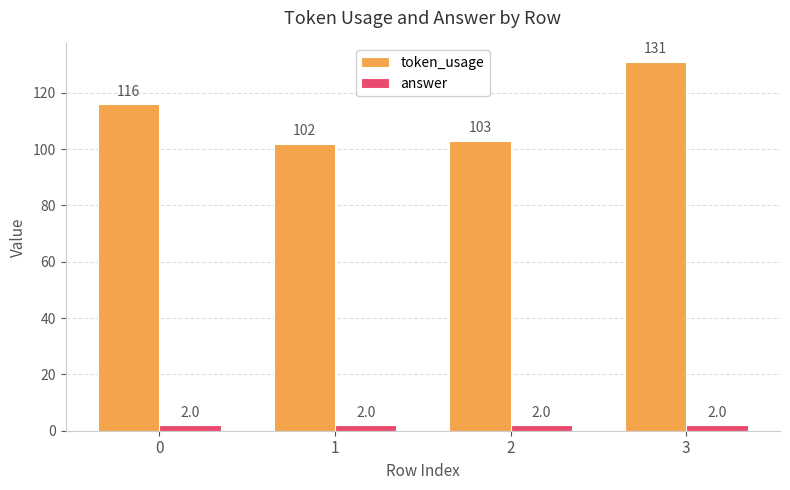

Is the value of answer at 2 greater than the value of token_usage at 1?

No